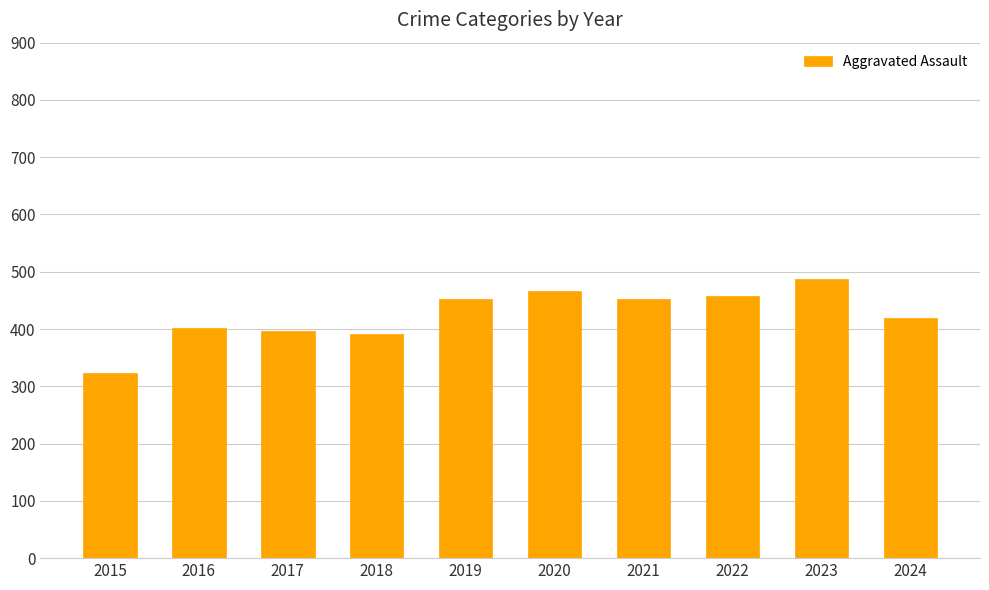

What is the difference between the second highest and second lowest values?

74